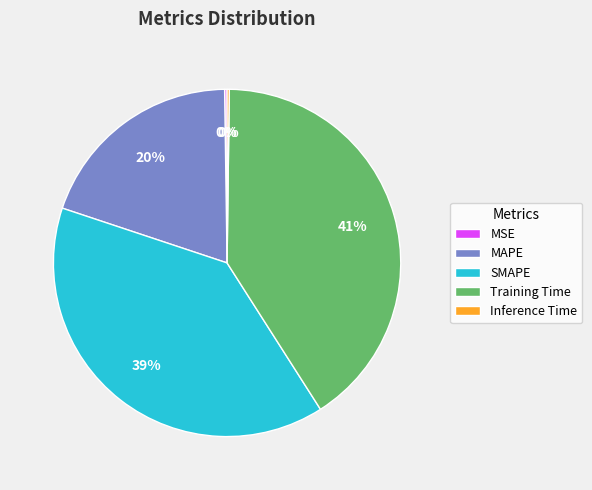

Does Training Time account for over 50% of the chart?

No